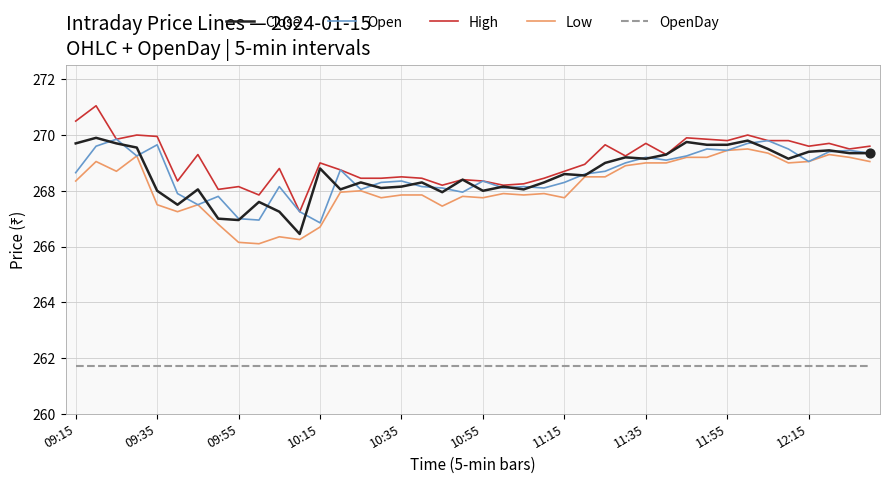

What is the minimum value for Open?

266.9